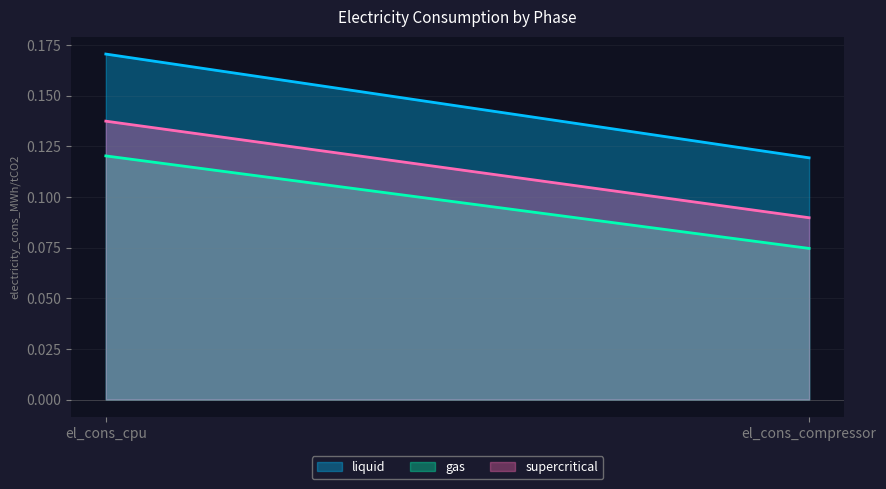

Does the chart have visible grid lines?

Yes